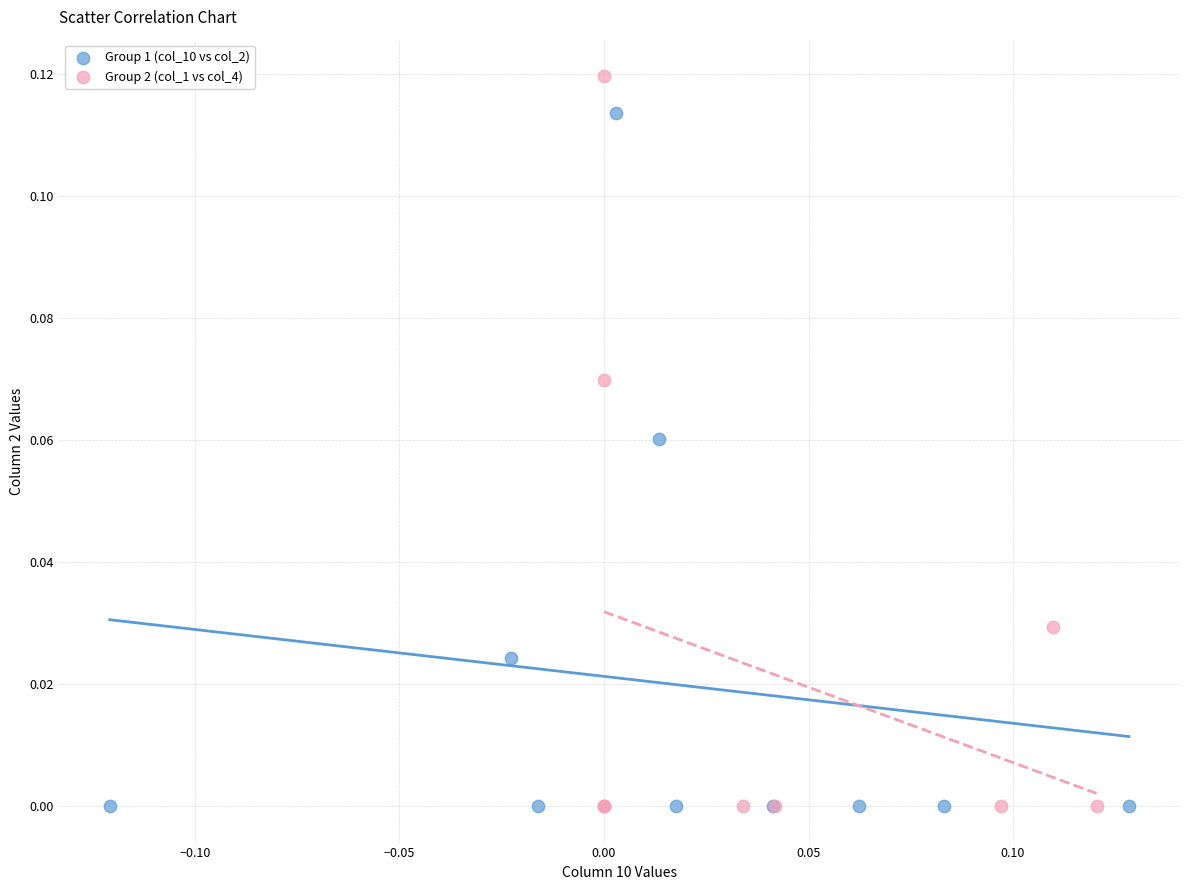

Which series contains the highest Y value?

Group 2 (col_1 vs col_4)